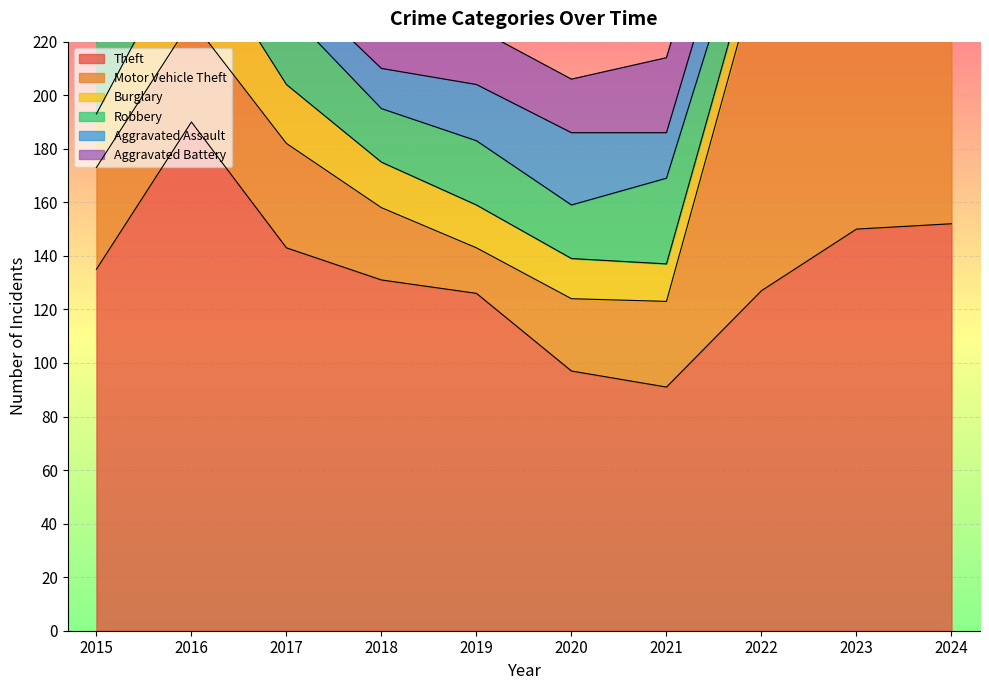

Reading right to left, extract all data points from this chart.

Theft: 2024=152	2023=150	2022=127	2021=91	2020=97	2019=126	2018=131	2017=143	2016=190	2015=135
Motor Vehicle Theft: 2024=112	2023=197	2022=124	2021=32	2020=27	2019=17	2018=27	2017=39	2016=38	2015=38
Burglary: 2024=15	2023=7	2022=12	2021=14	2020=15	2019=16	2018=17	2017=22	2016=32	2015=20
Robbery: 2024=22	2023=37	2022=20	2021=32	2020=20	2019=24	2018=20	2017=28	2016=21	2015=27
Aggravated Assault: 2024=26	2023=28	2022=22	2021=17	2020=27	2019=21	2018=15	2017=12	2016=15	2015=15
Aggravated Battery: 2024=29	2023=26	2022=27	2021=28	2020=20	2019=21	2018=20	2017=15	2016=21	2015=22